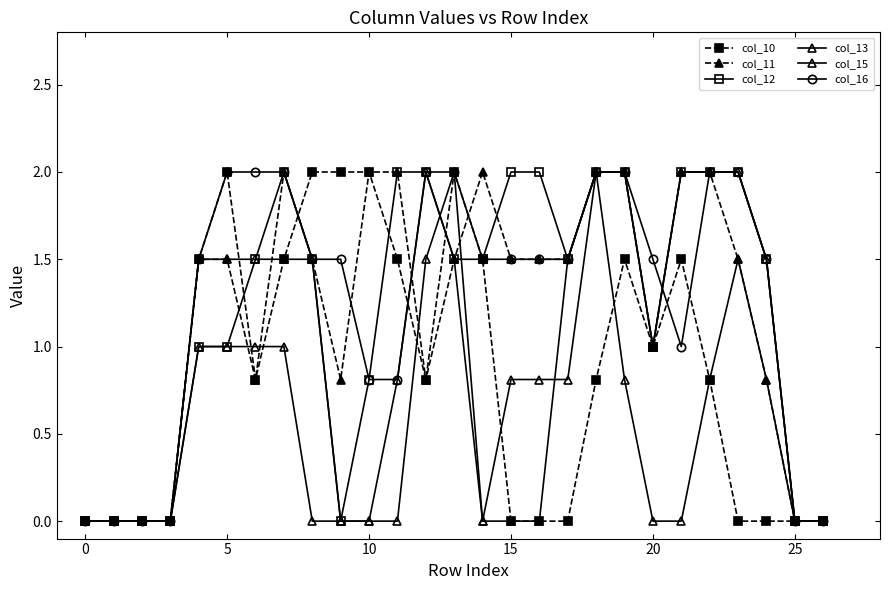

At how many categories does at least one series exceed 1?

21